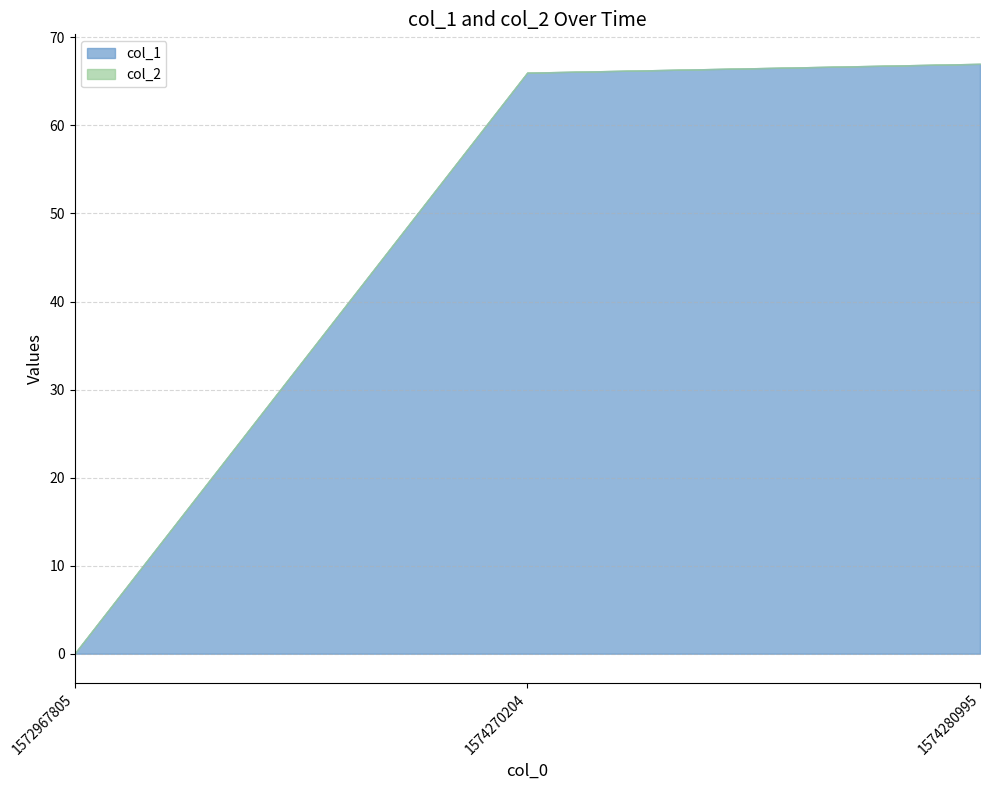

What is the spread (max minus min) of values at 1574280995?

67